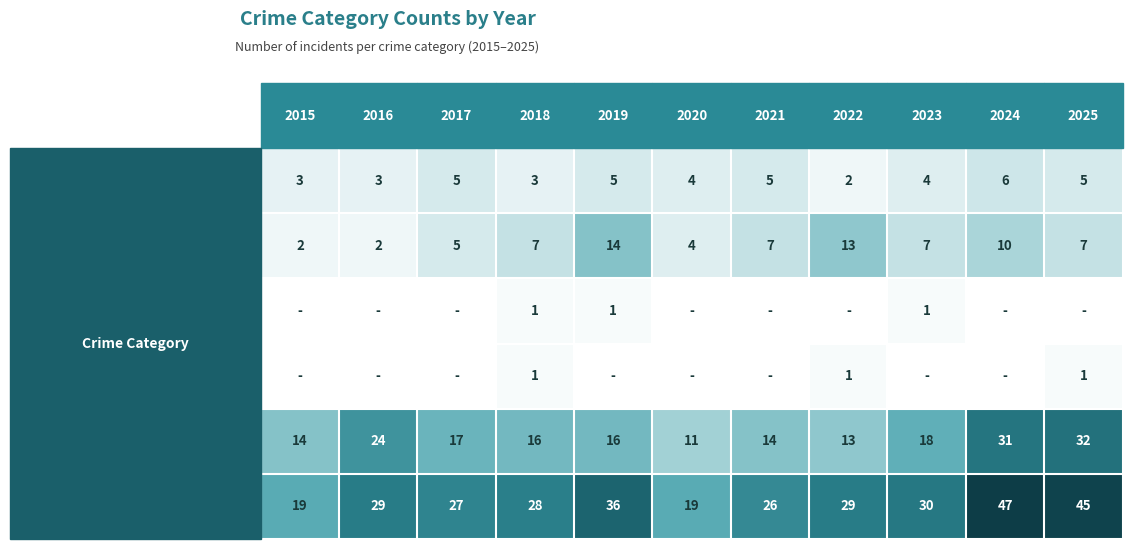

The Homicide series shows 1 at 2025. True or false?

True